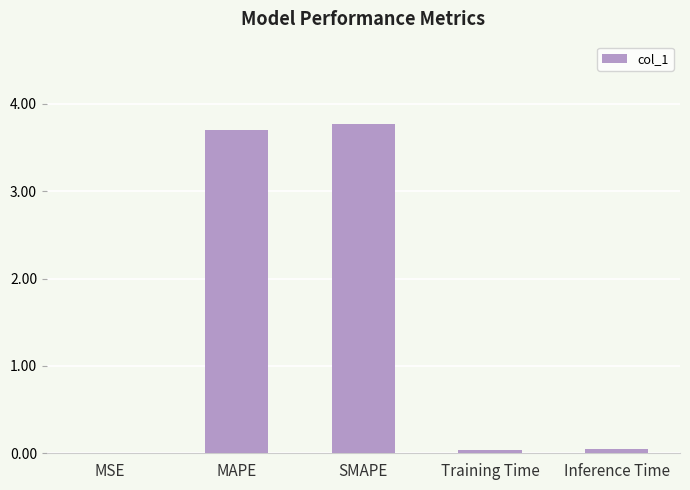

Is it true that the value at SMAPE is 1.4?

False